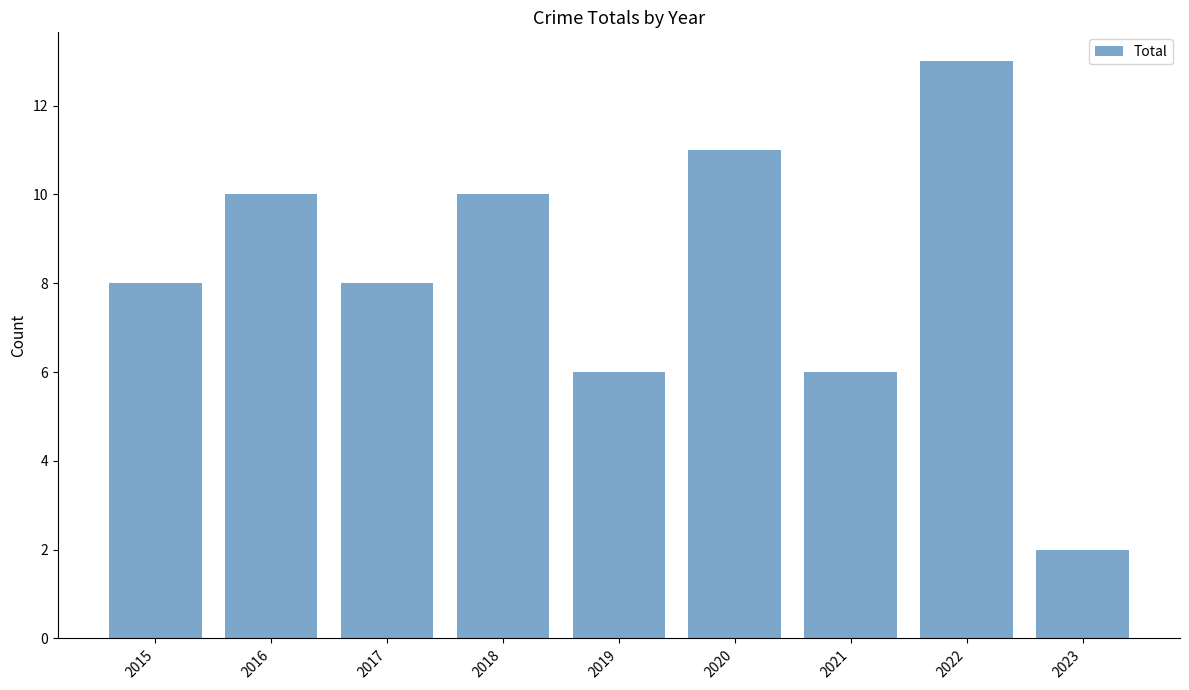

What is the change in value from 2020 to 2022?

+2